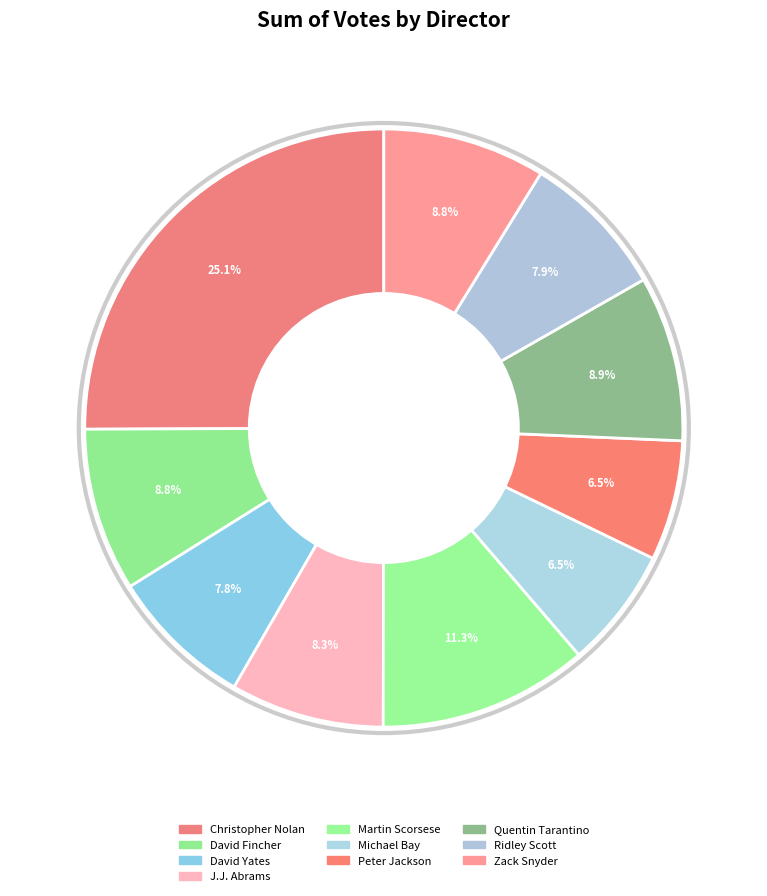

The J.J. Abrams slice represents 8% of the pie. True or false?

True